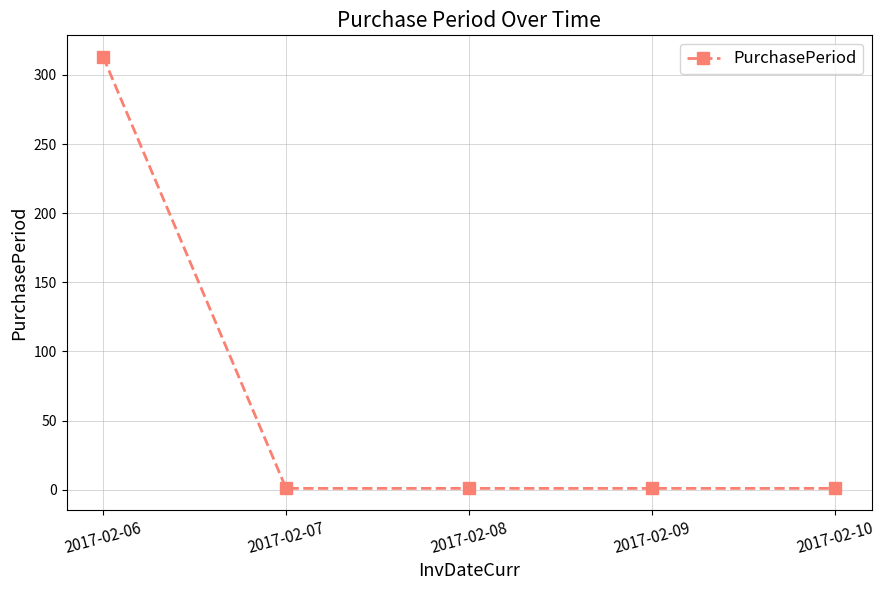

Is it true that the value at 2017-02-06 is 313?

True